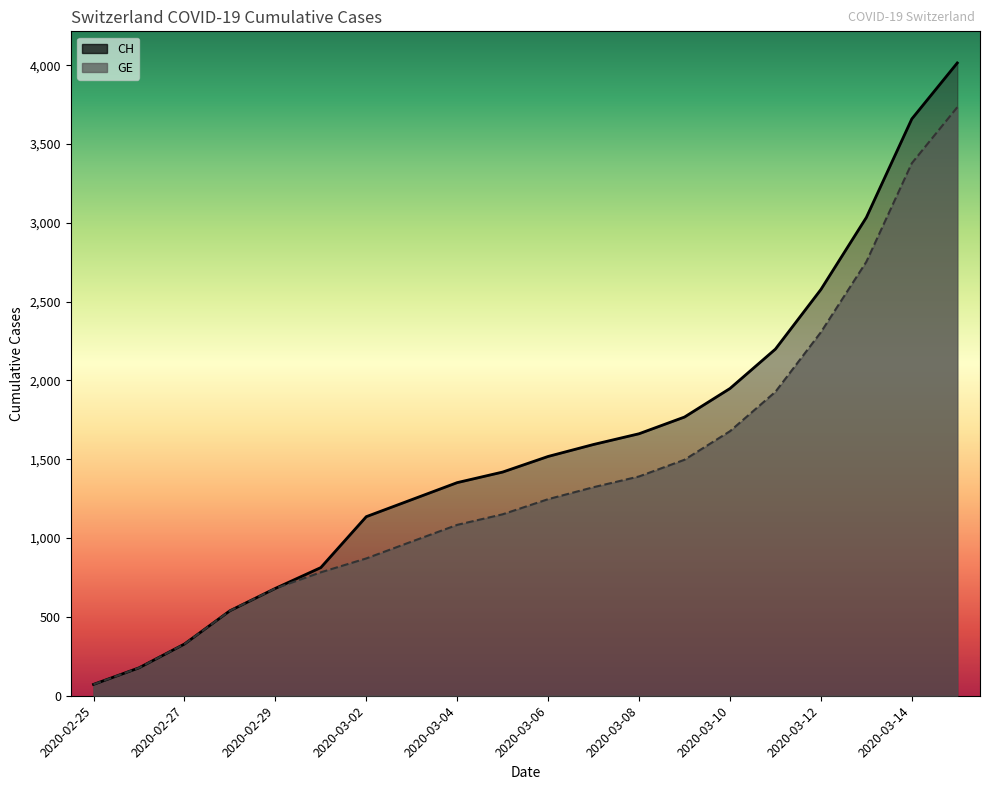

True or false: CH has more than 2 interior local peaks.

False